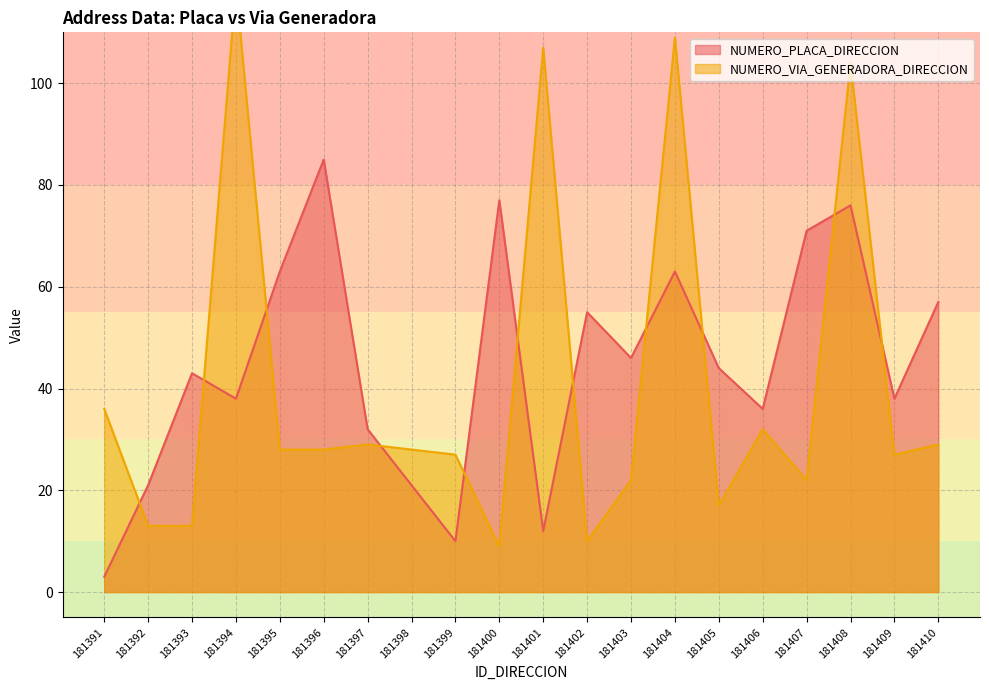

True or false: NUMERO_PLACA_DIRECCION has a value of 3 at 181391.

True